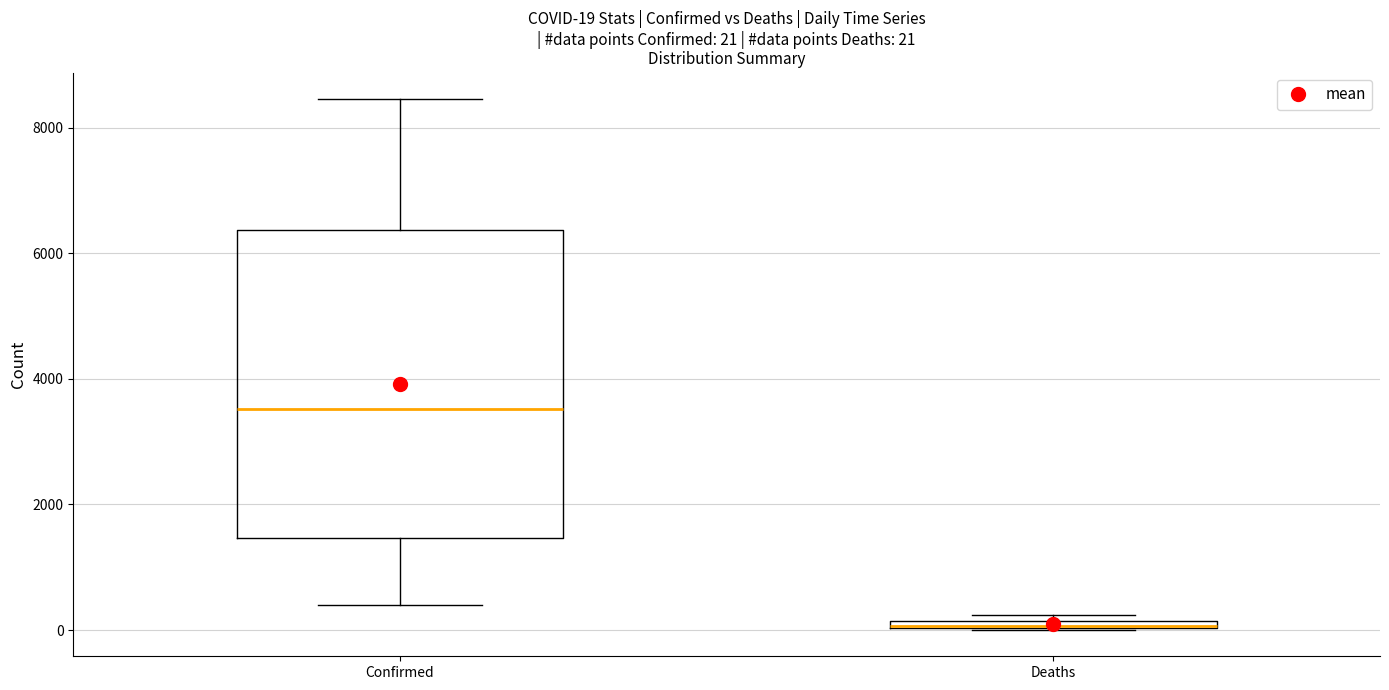

Comparing the boxes themselves (not the whiskers), which one is the tallest?

Confirmed